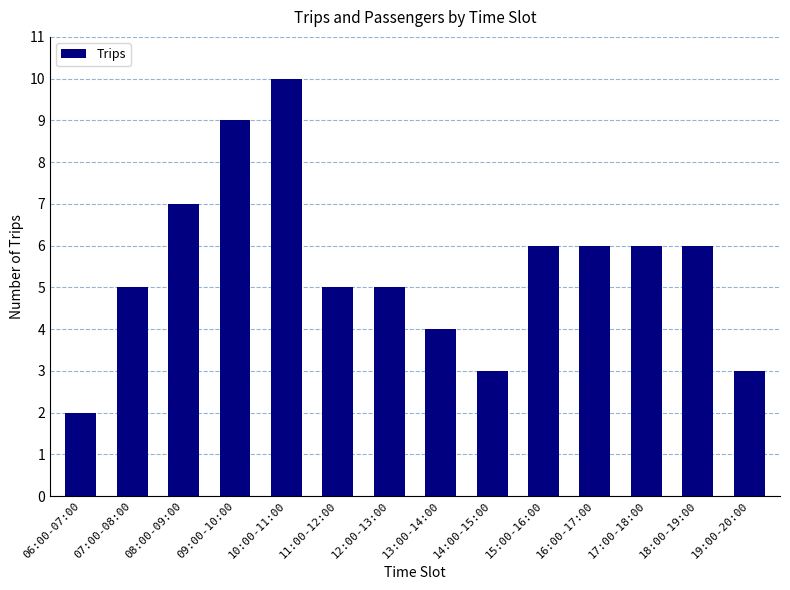

The value at 15:00-16:00 is 6. True or false?

True